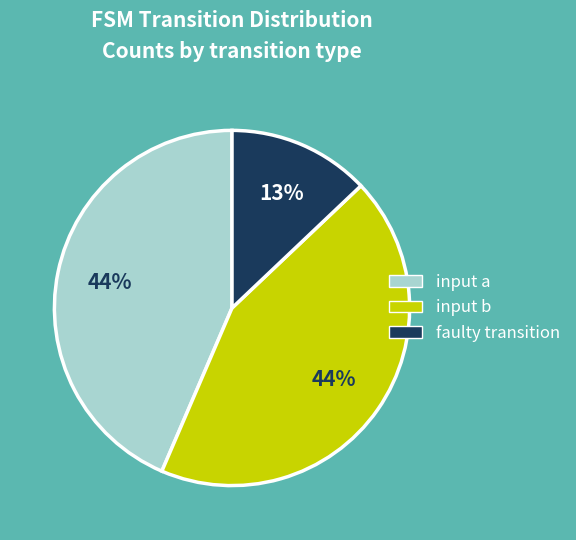

Which slice is the smallest?

faulty transition